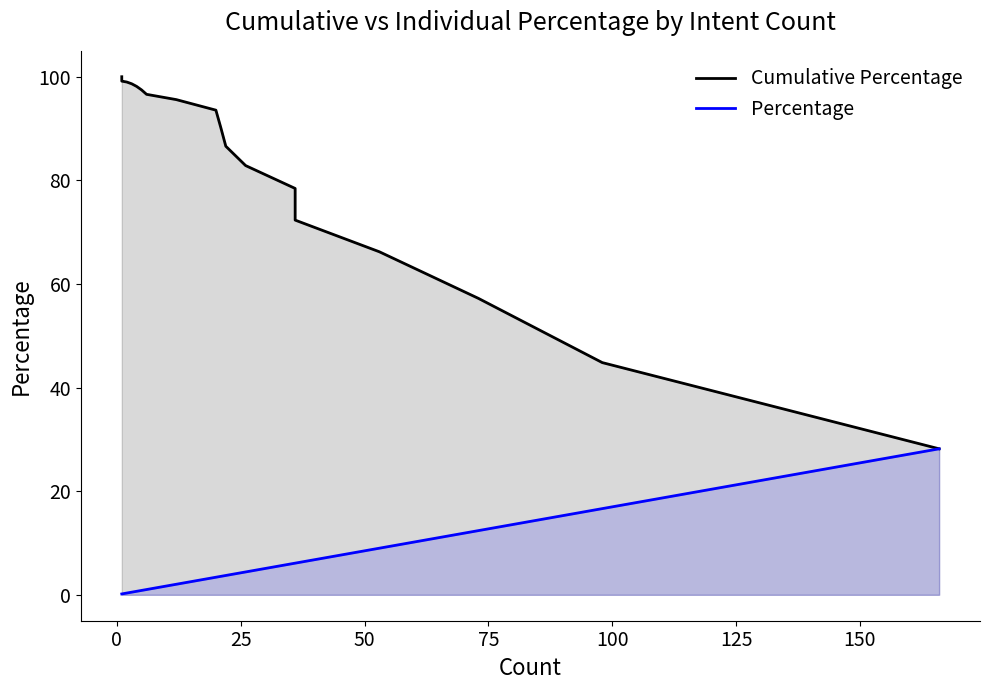

How many data points in Cumulative Percentage are above 96?

11